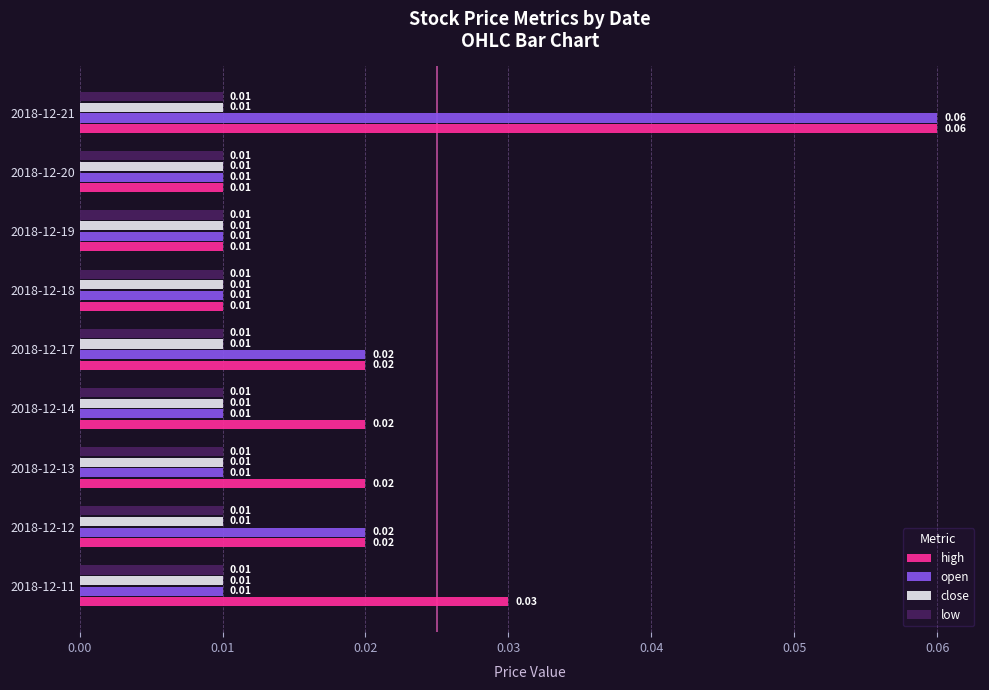

Which series has the largest total across all categories?

high